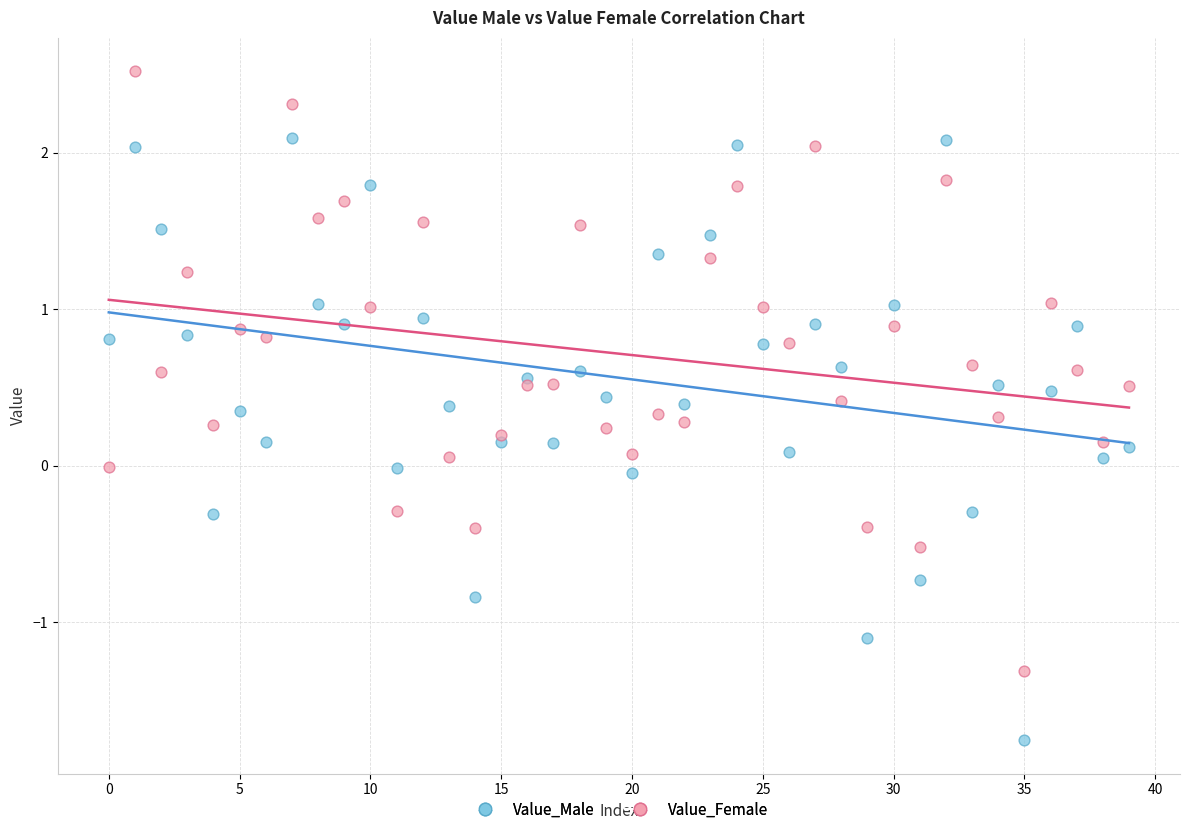

Which series has the widest spread of Y values?

Value_Male